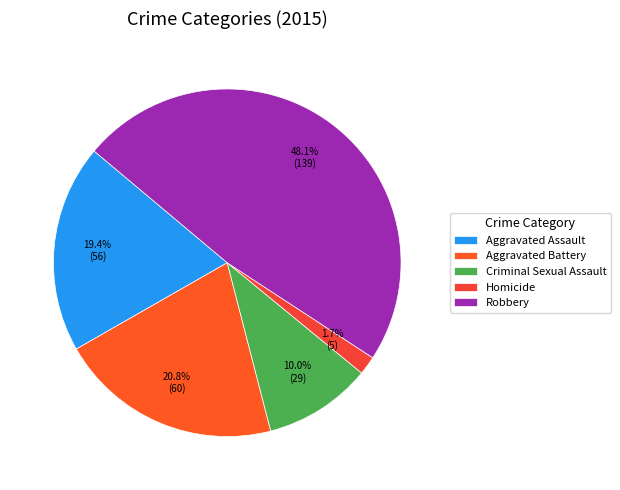

To the nearest percent, what percentage of the pie is Aggravated Assault?

19%